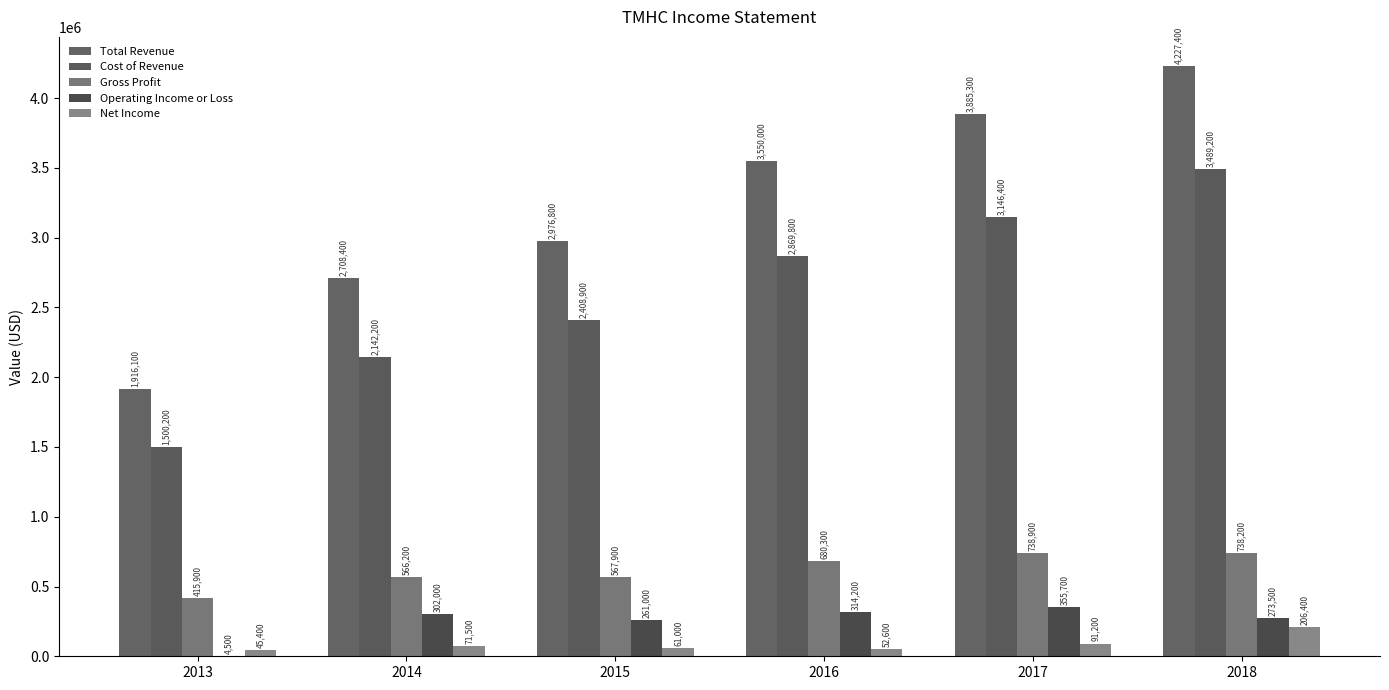

At which label is Total Revenue closest to 3071750?

2015